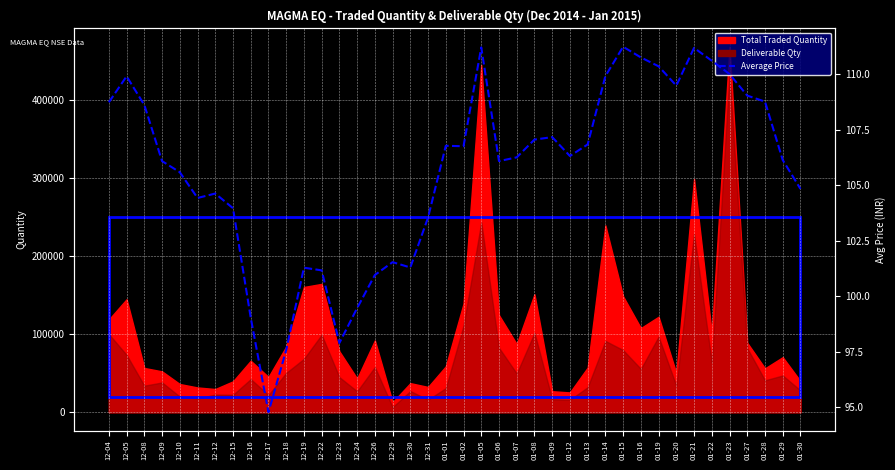

Count the number of values greater than 106.

24